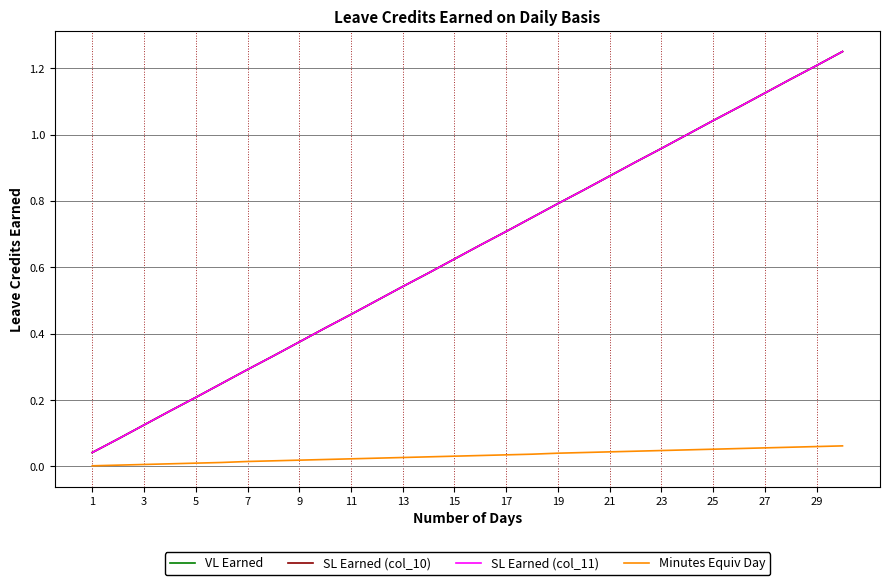

Is this an area chart (filled region under the line)?

No